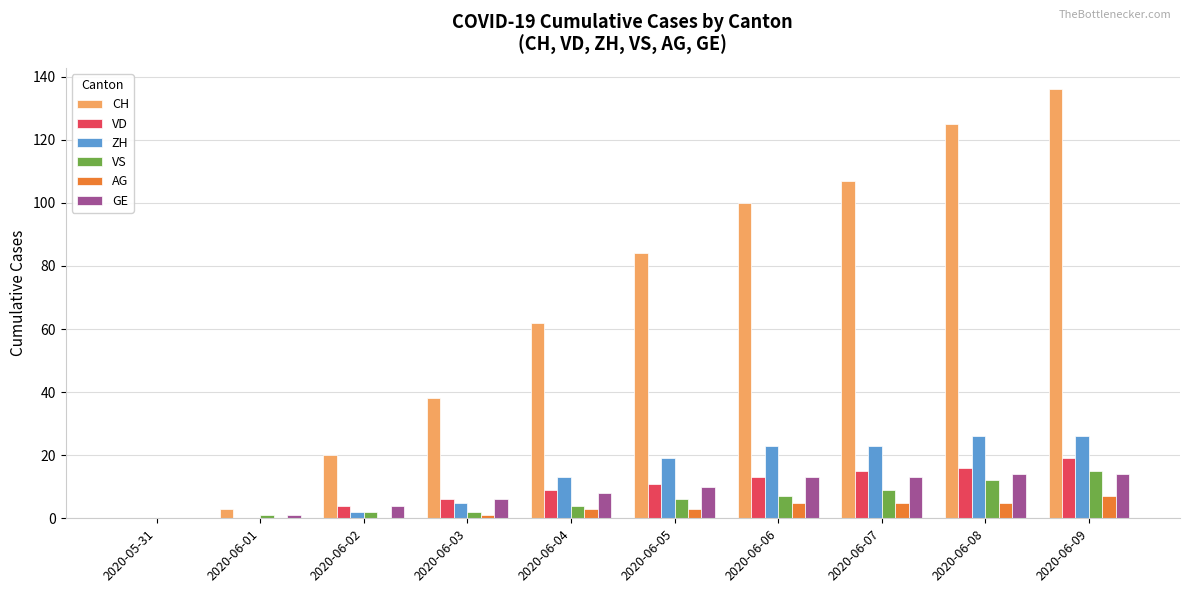

What is the sum of all ZH values?

137